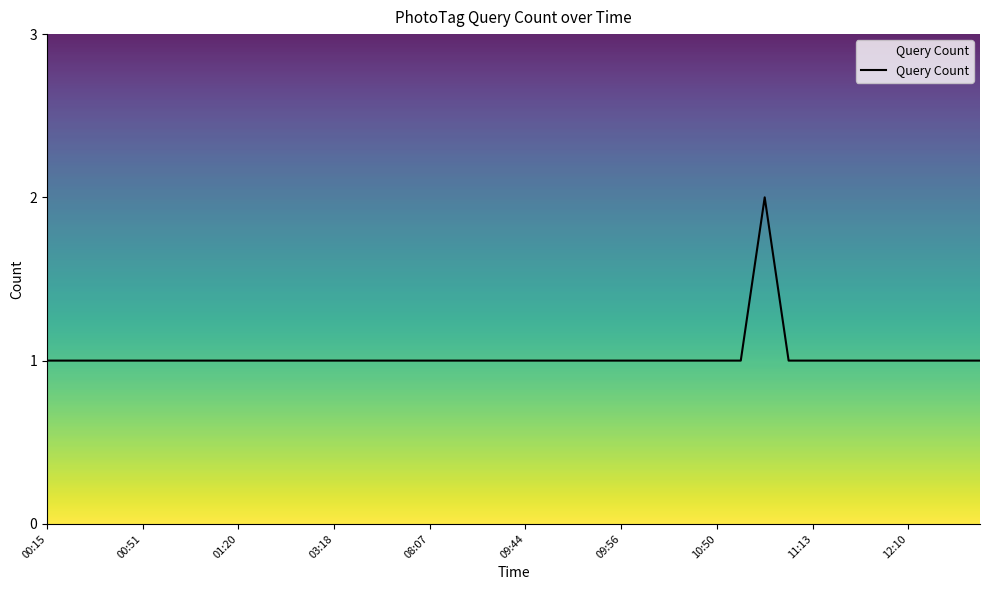

Is this an area chart (filled region under the line)?

Yes